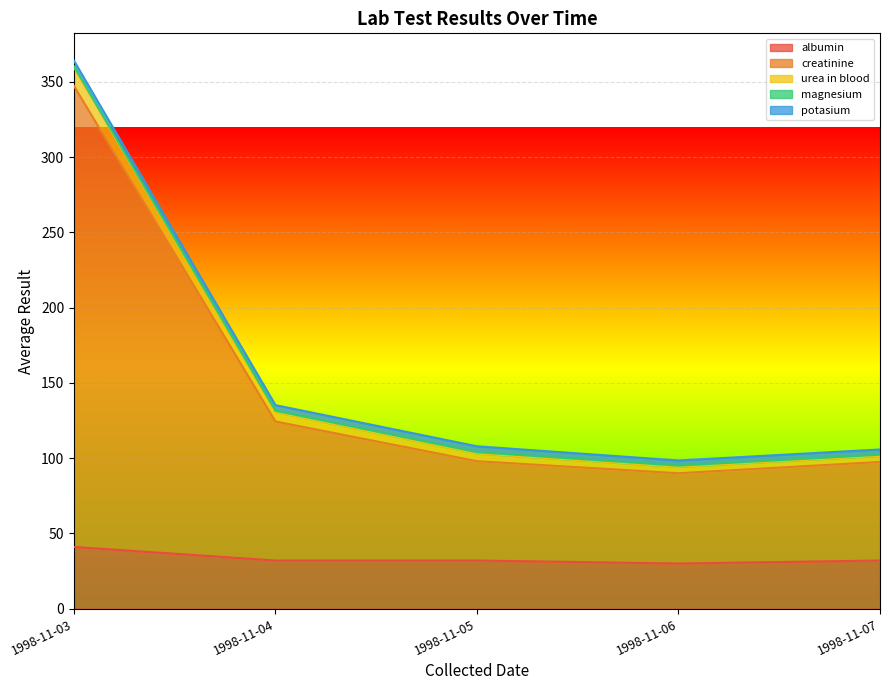

The value of magnesium at 1998-11-04 is 0.9. True or false?

True